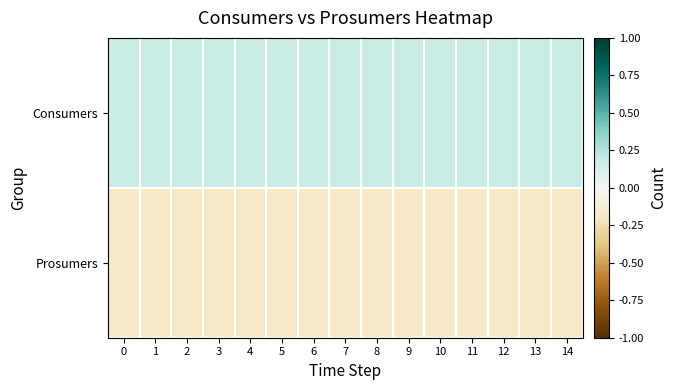

What is the difference between the highest and lowest values at 10?

0.4